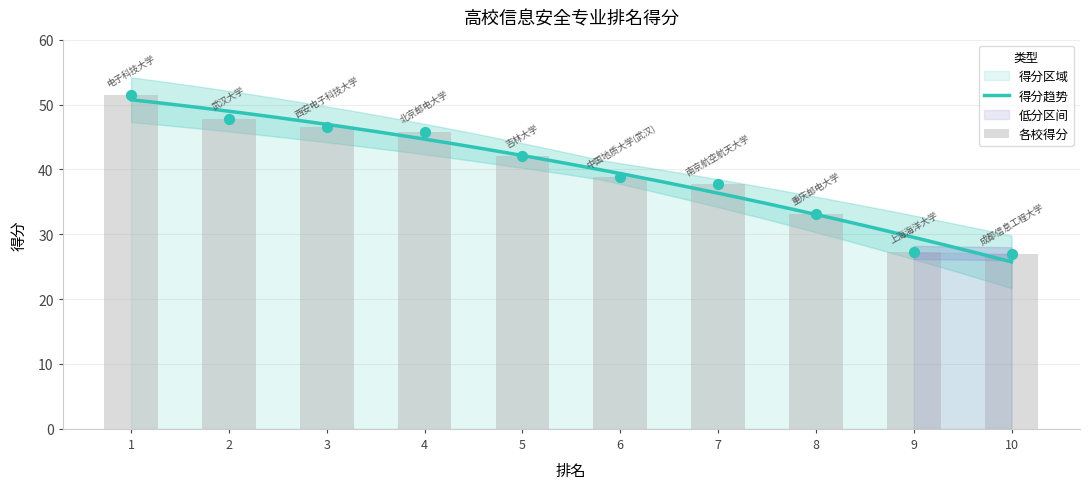

Which has a higher value, 8 or 5?

5